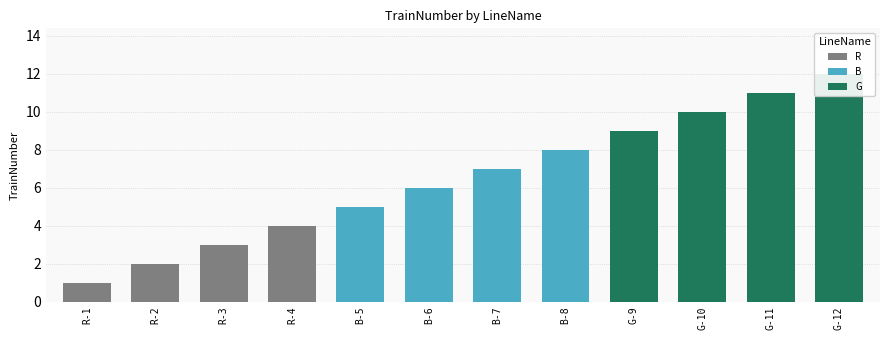

Which category has the lowest value across all series?

R-1